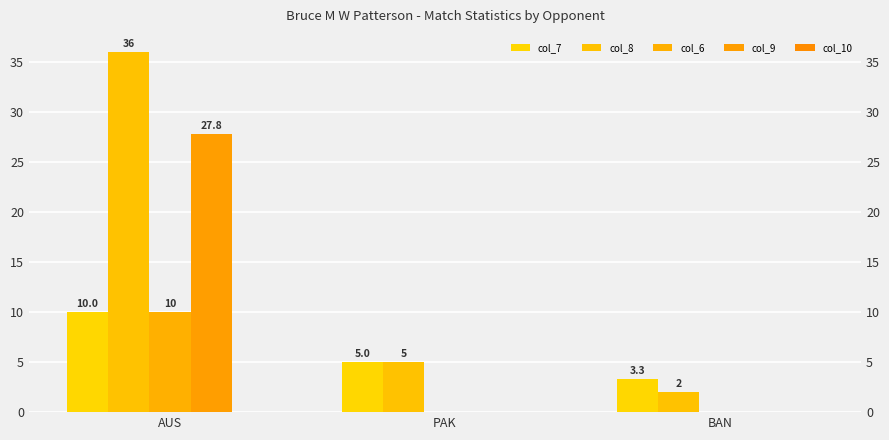

Rank the series by their average value, from highest to lowest.

col_8, col_9, col_7, col_6, col_10